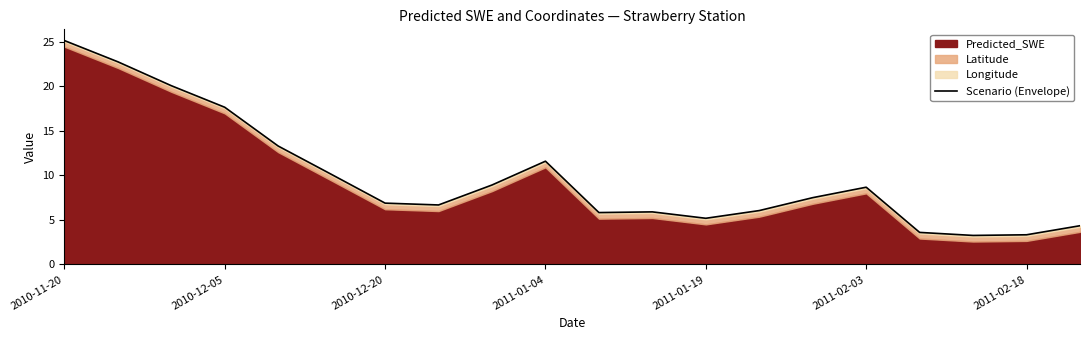

How many points are lower than both their immediate neighbors (excluding endpoints)?

4